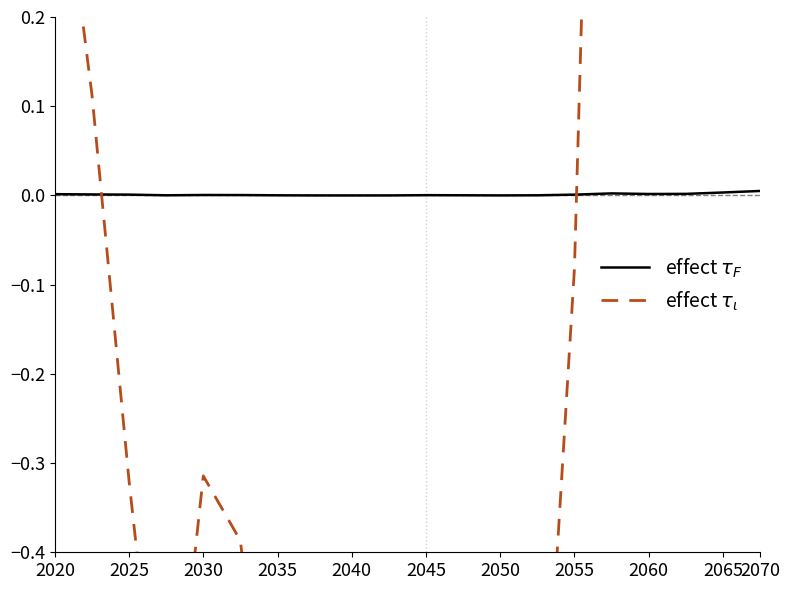

How many lines are shown in the chart?

2